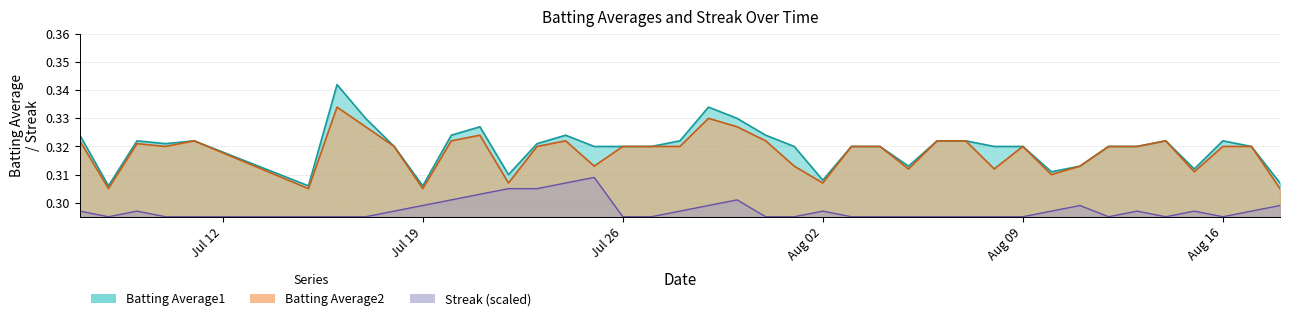

How many Batting Average2 values are between 0 and 1?

40